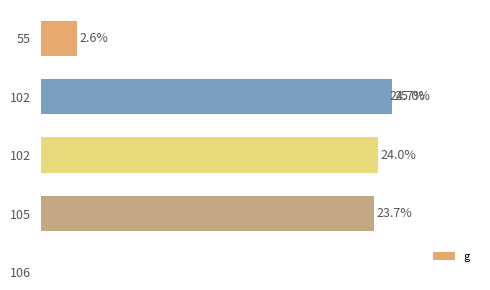

How many data points does each series have?

5